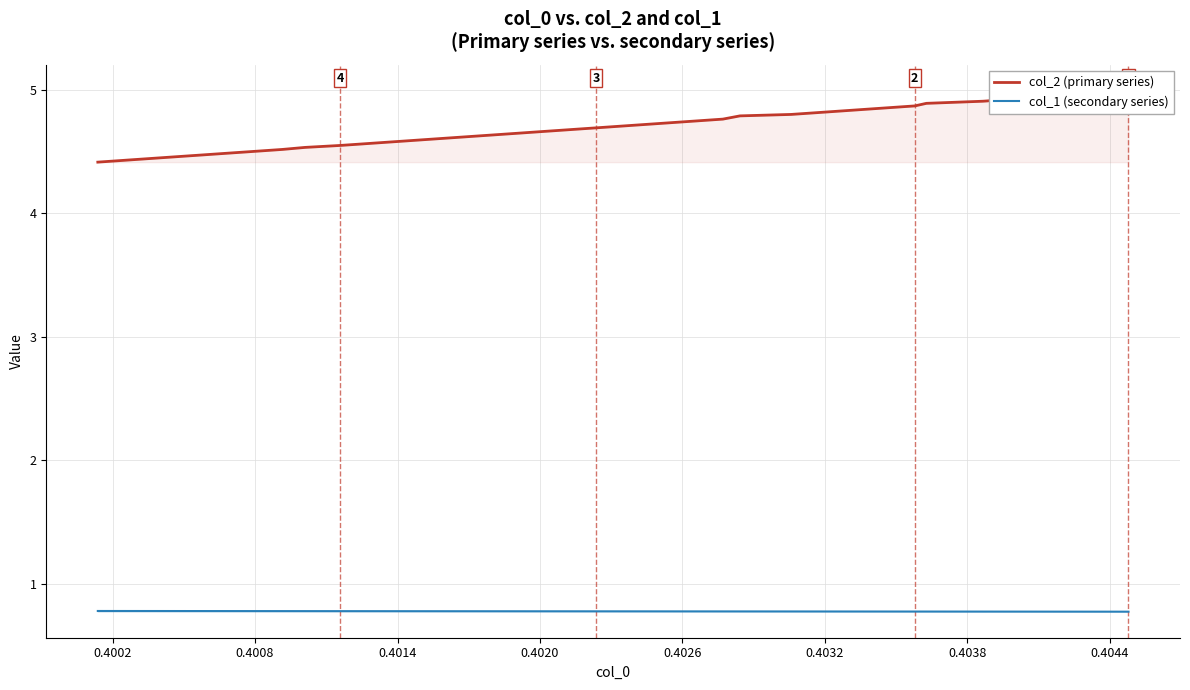

The col_2 (primary series) series shows 7.9 at 25. True or false?

False